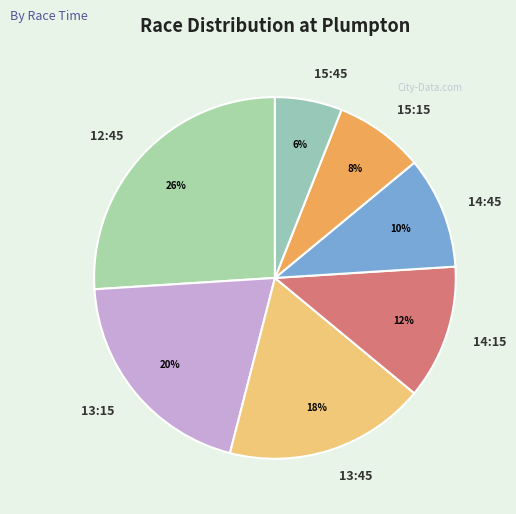

Is there any slice that represents more than half of the pie?

No